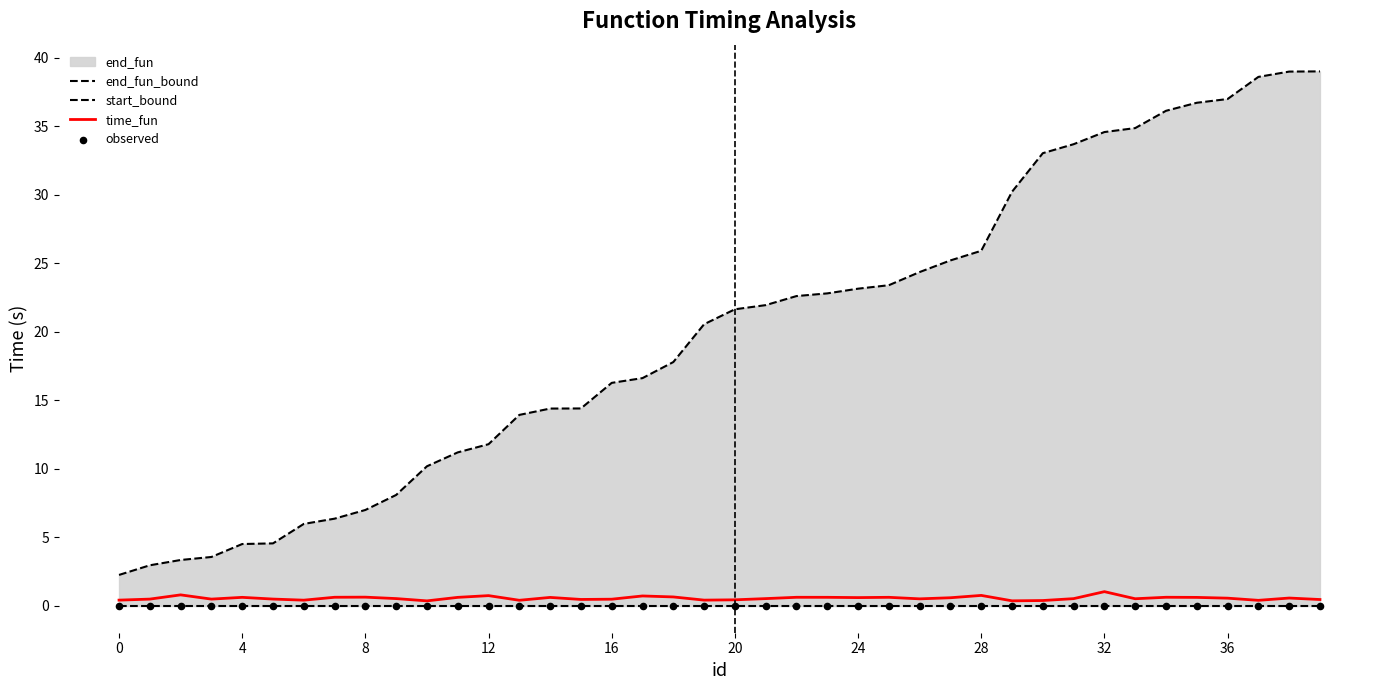

Which series contains the lowest Y value?

start_bound